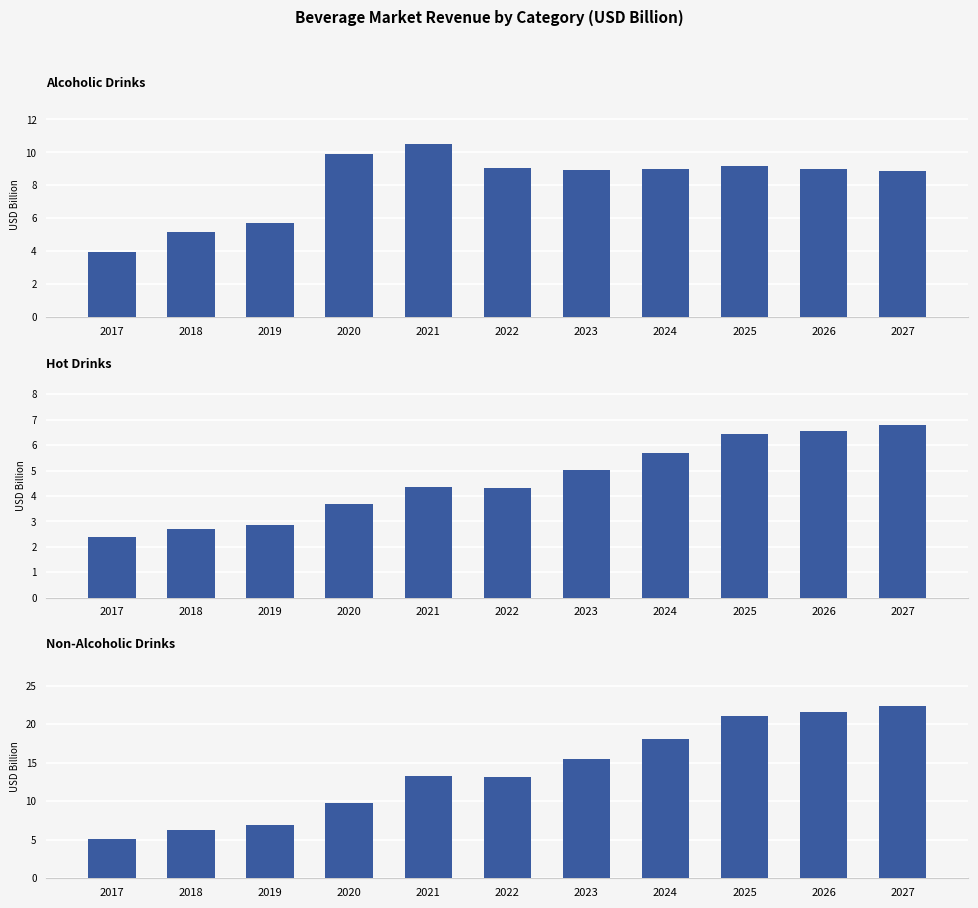

How many groups of bars are there?

11